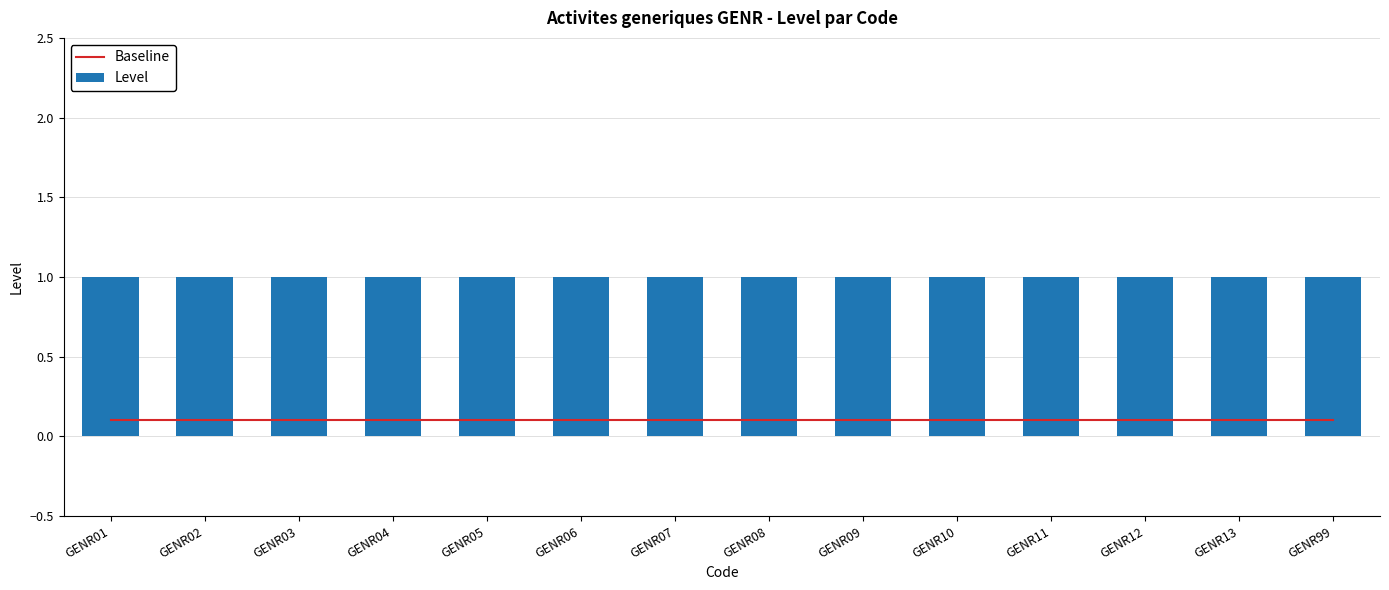

What is the minimum value for Level?

1.0